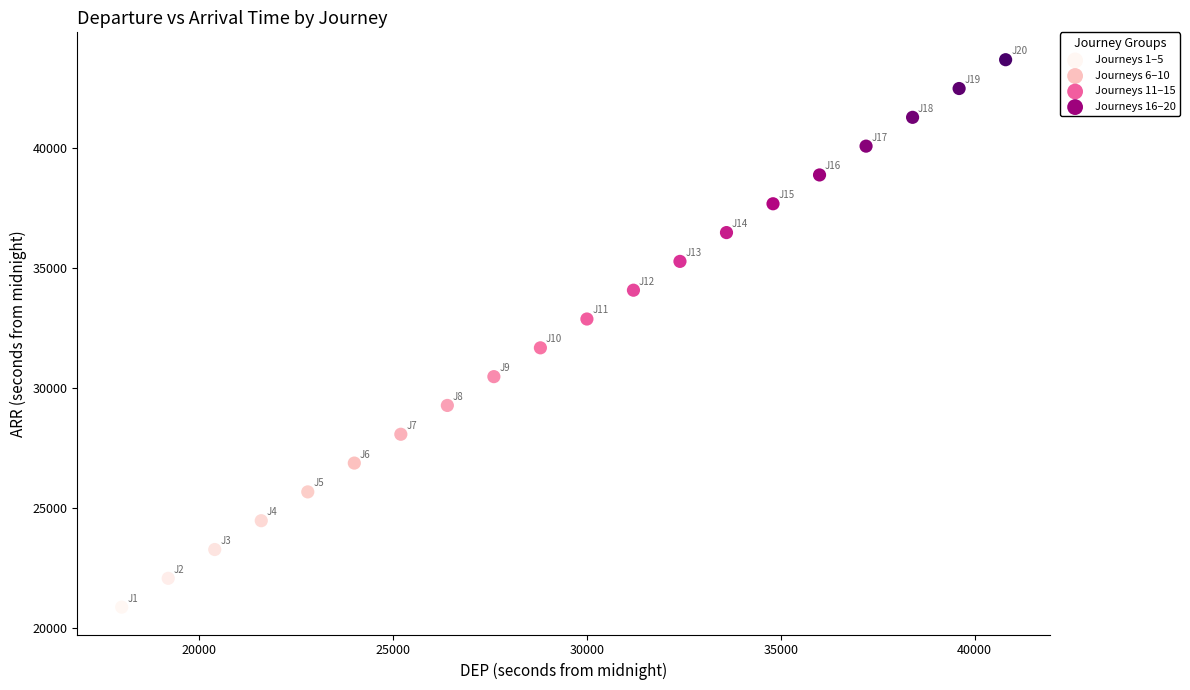

Which series reaches the maximum Y coordinate?

Journeys 16–20